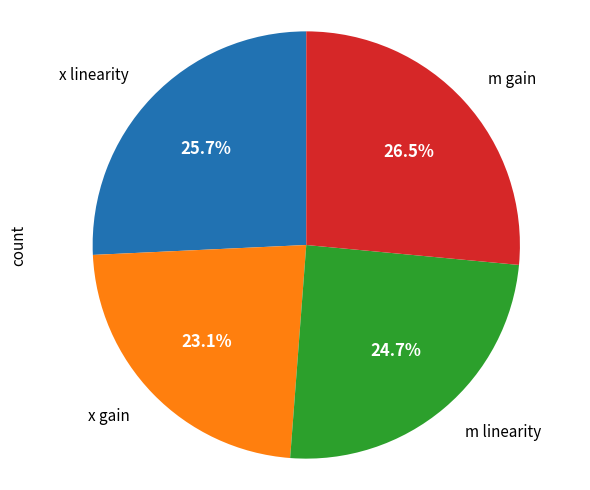

Does any single category account for the majority?

No